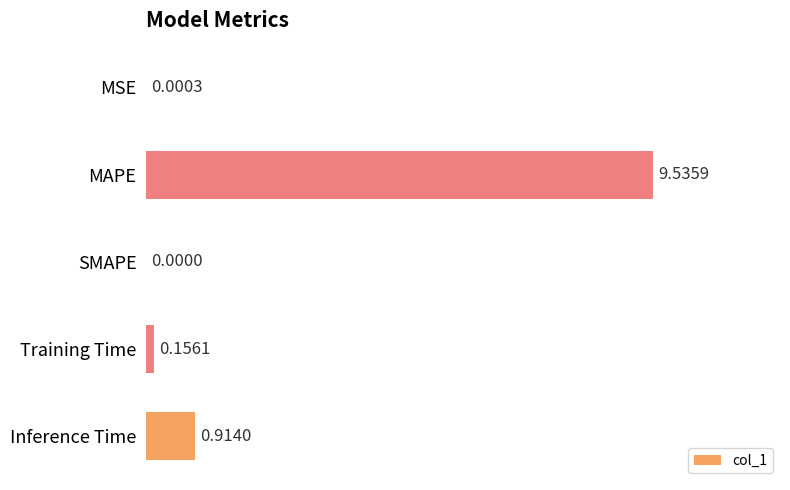

Between MAPE and Inference Time, which is larger?

MAPE